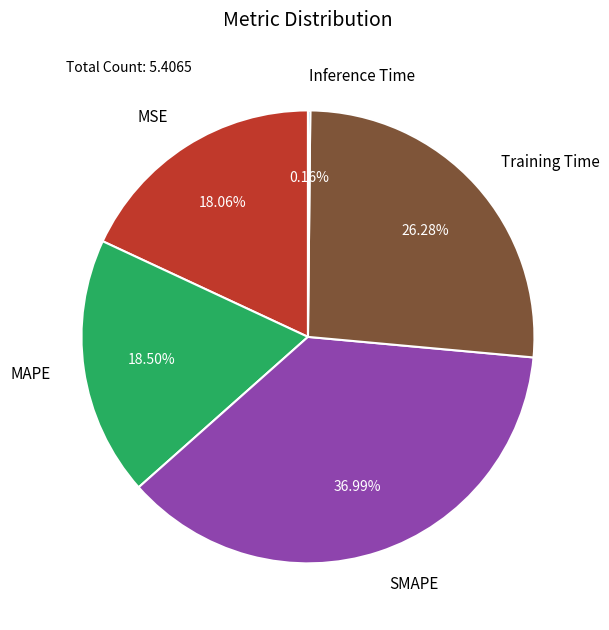

Is the sum of MAPE and Training Time greater than half?

No